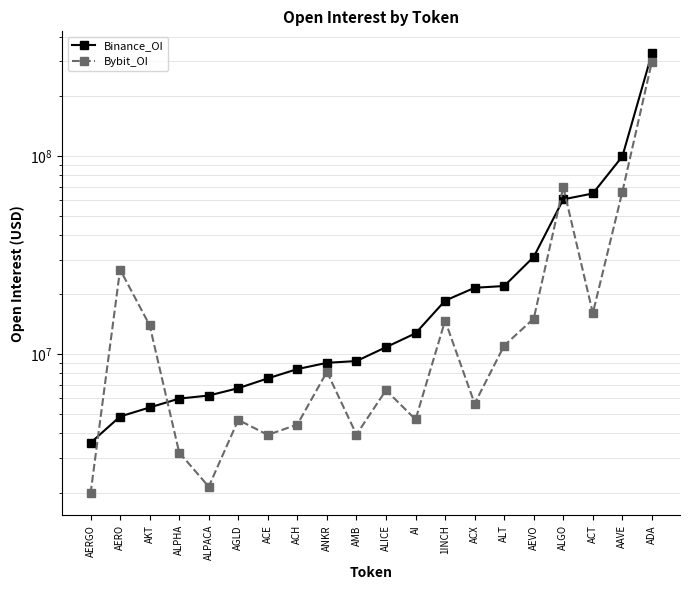

Which series has the widest spread of values?

Binance_OI